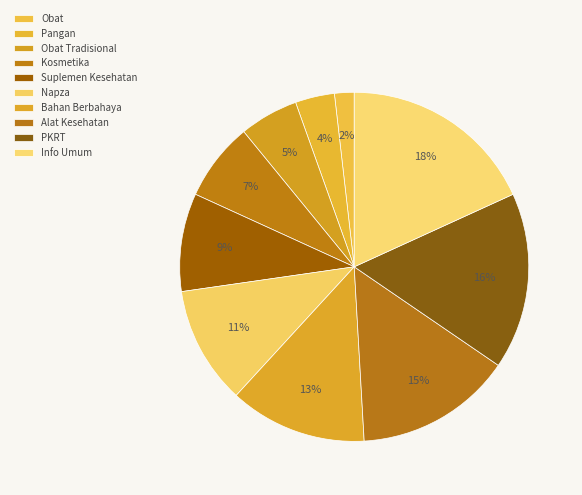

Count the number of slices in the pie.

10